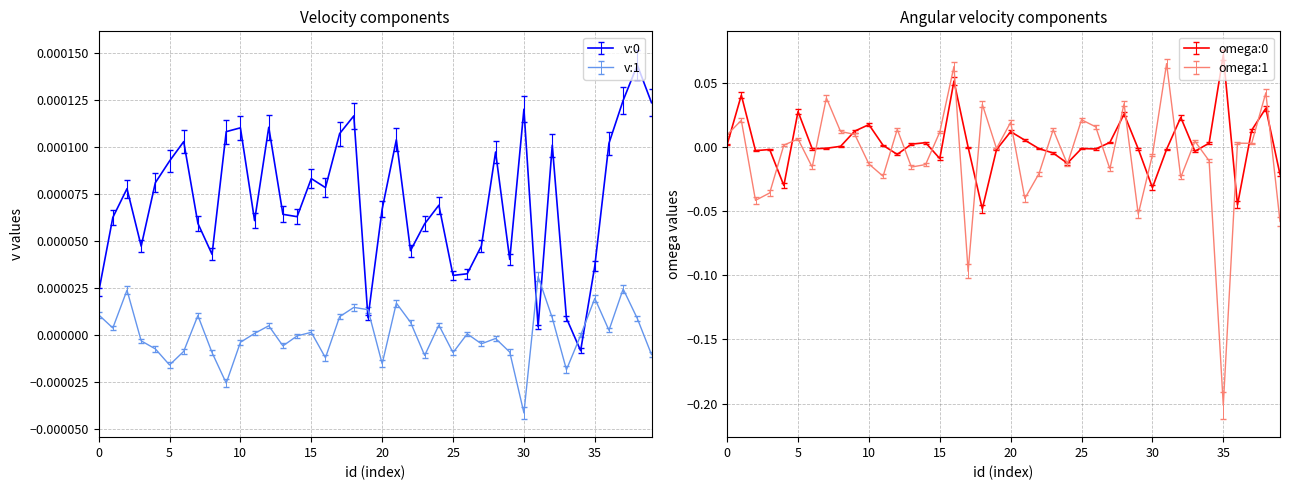

How many data points in v:0 are above 0?

39